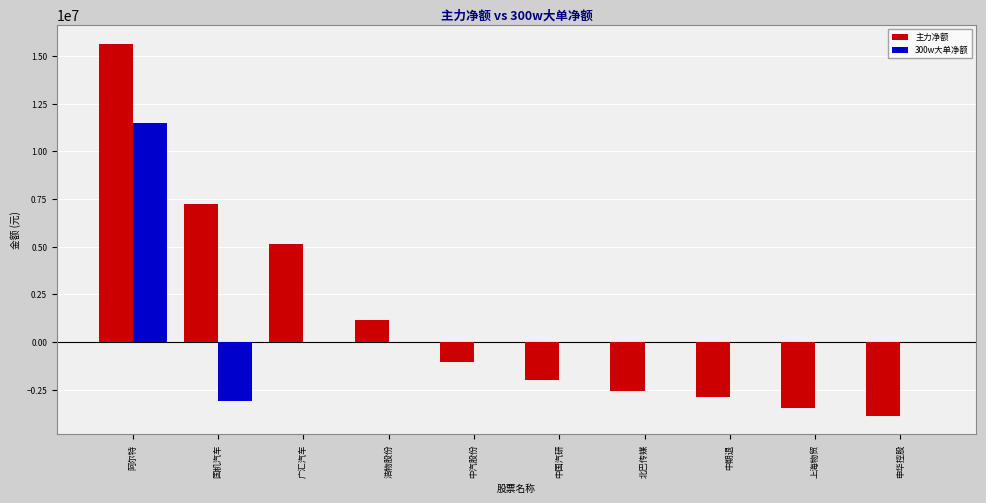

Count the number of data series in this chart.

2